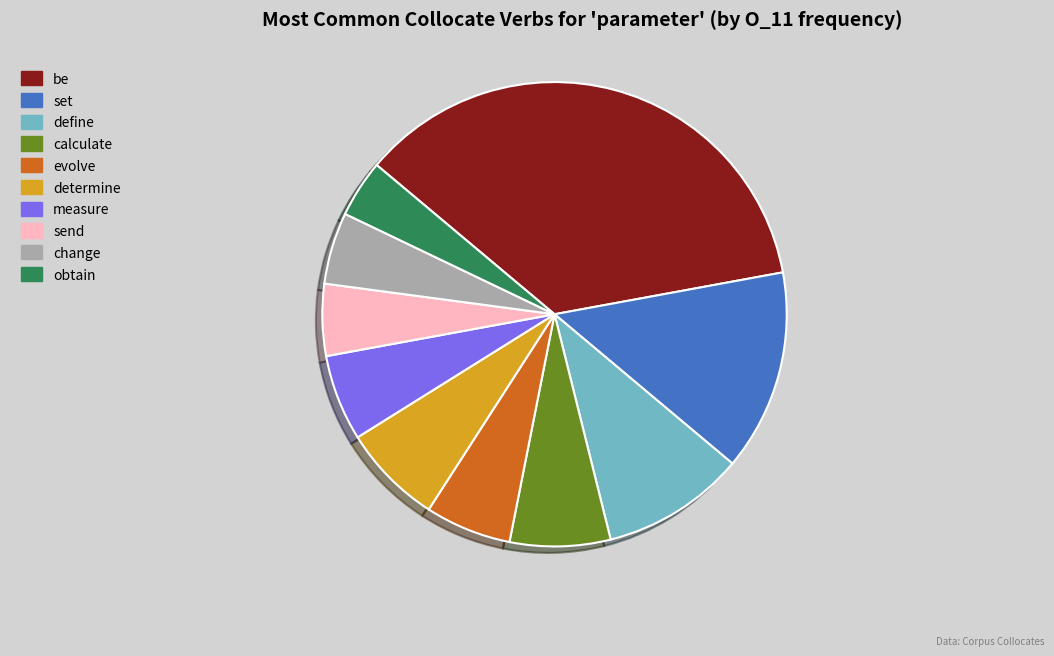

Between obtain and send, which is larger?

send